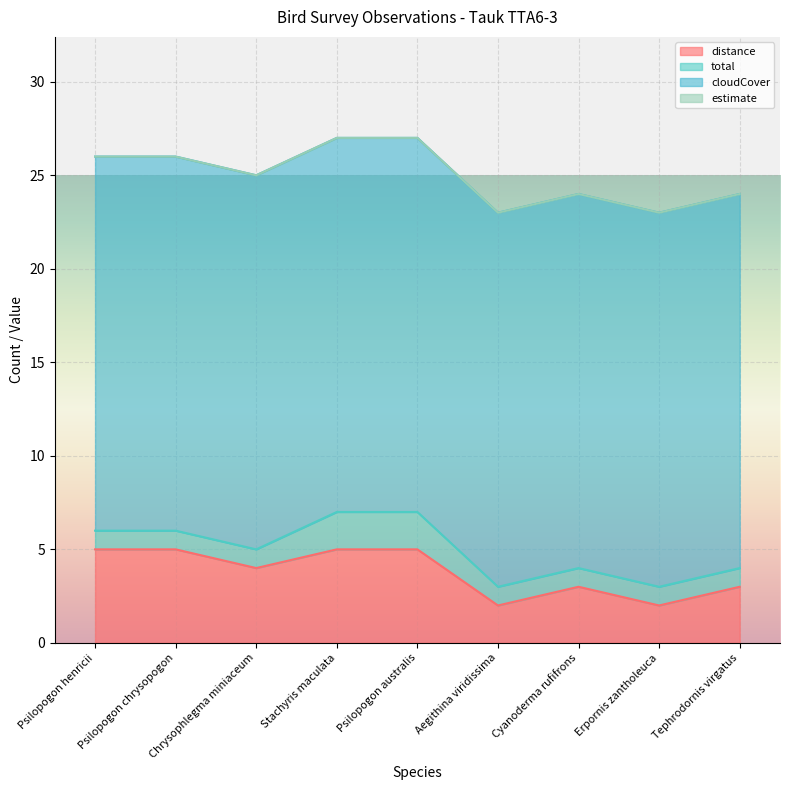

What is the highest value of the distance series?

5